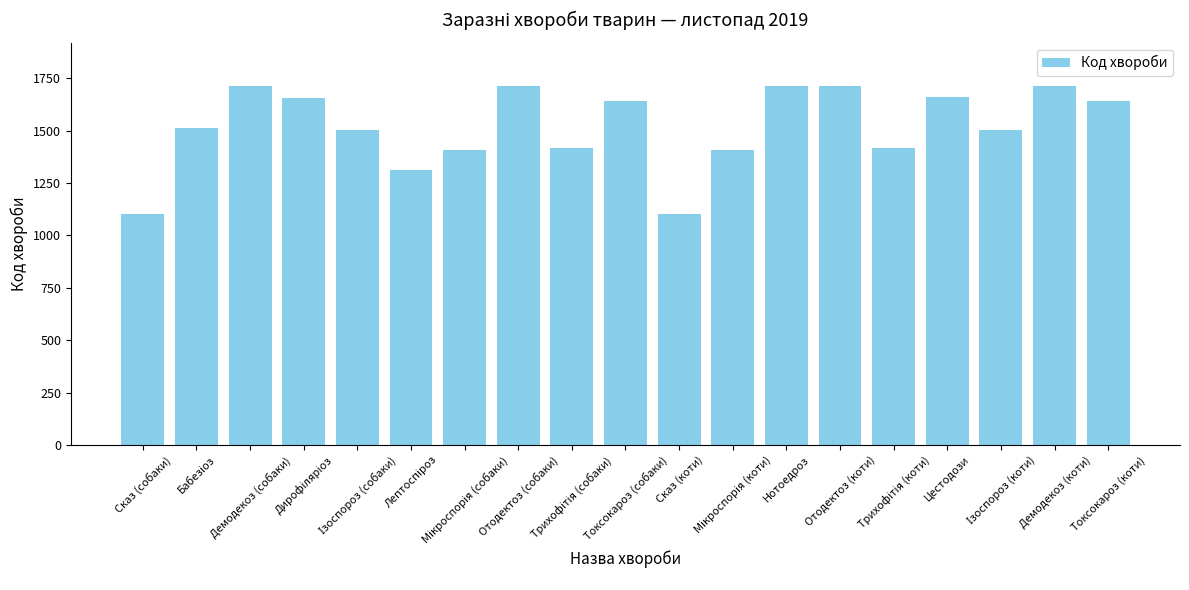

What is the smallest value displayed?

1103